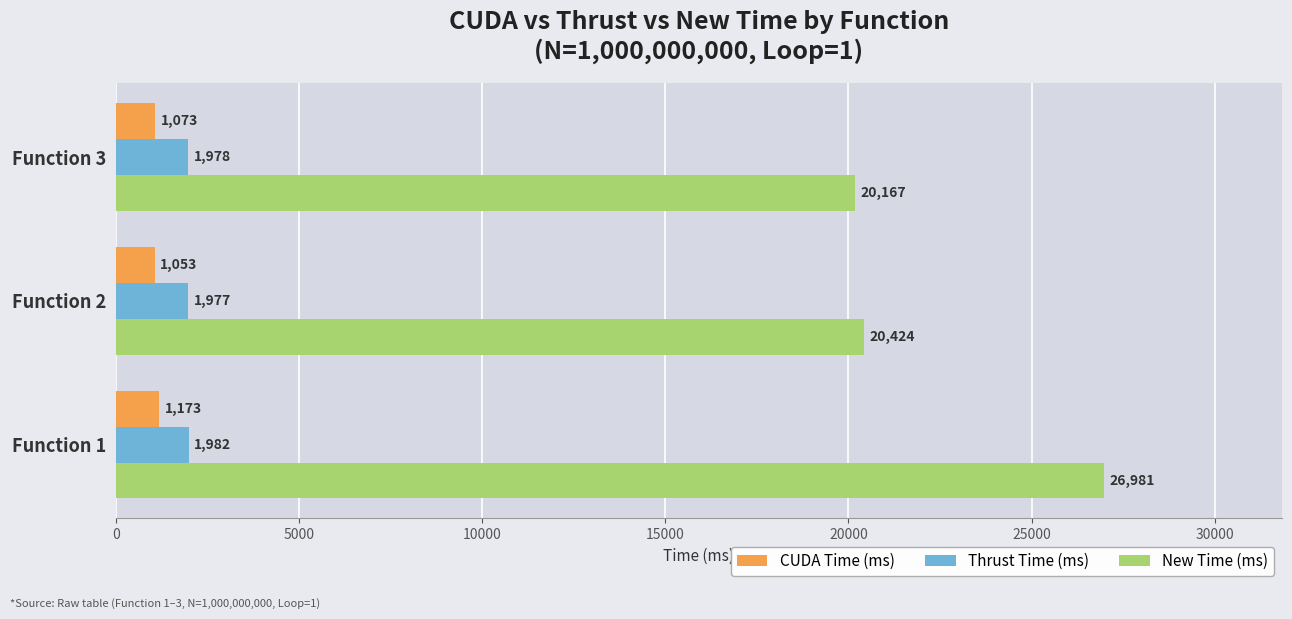

What is the sum of all CUDA Time (ms) values?

3299